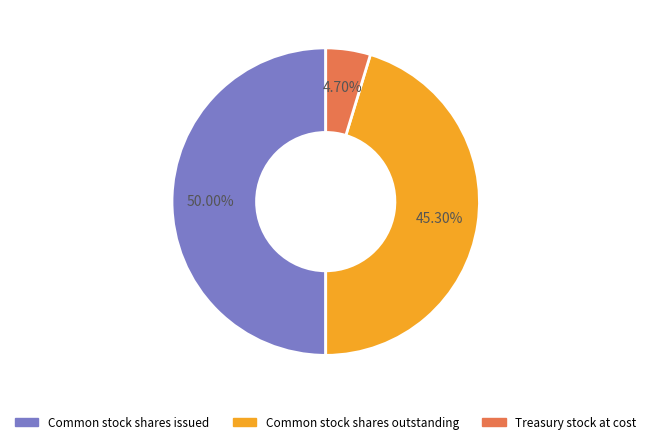

What percentage is the Common stock shares outstanding slice, to the nearest percent?

45%